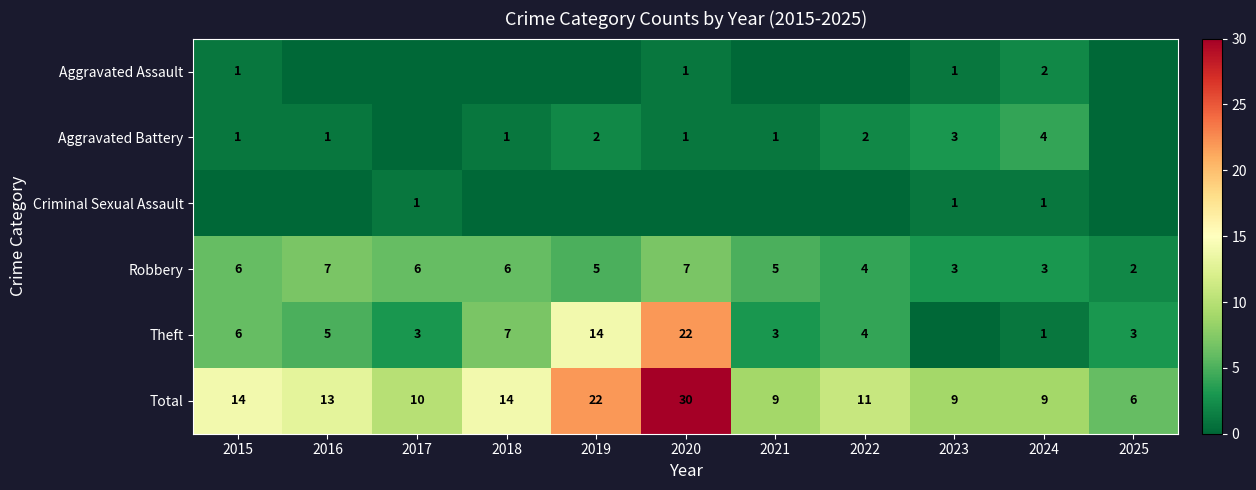

At which label is Robbery closest to 4?

2022